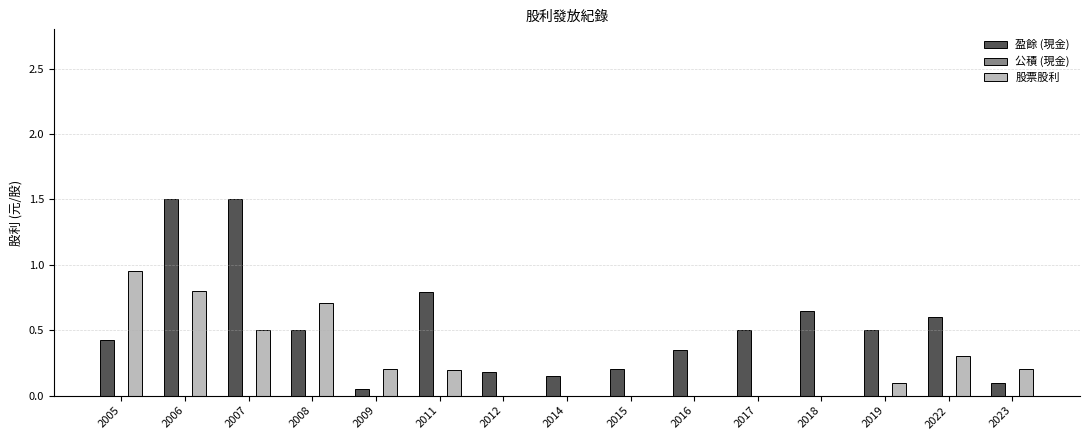

Is it true that 盈餘 (現金) equals 0.1 at 2023?

True